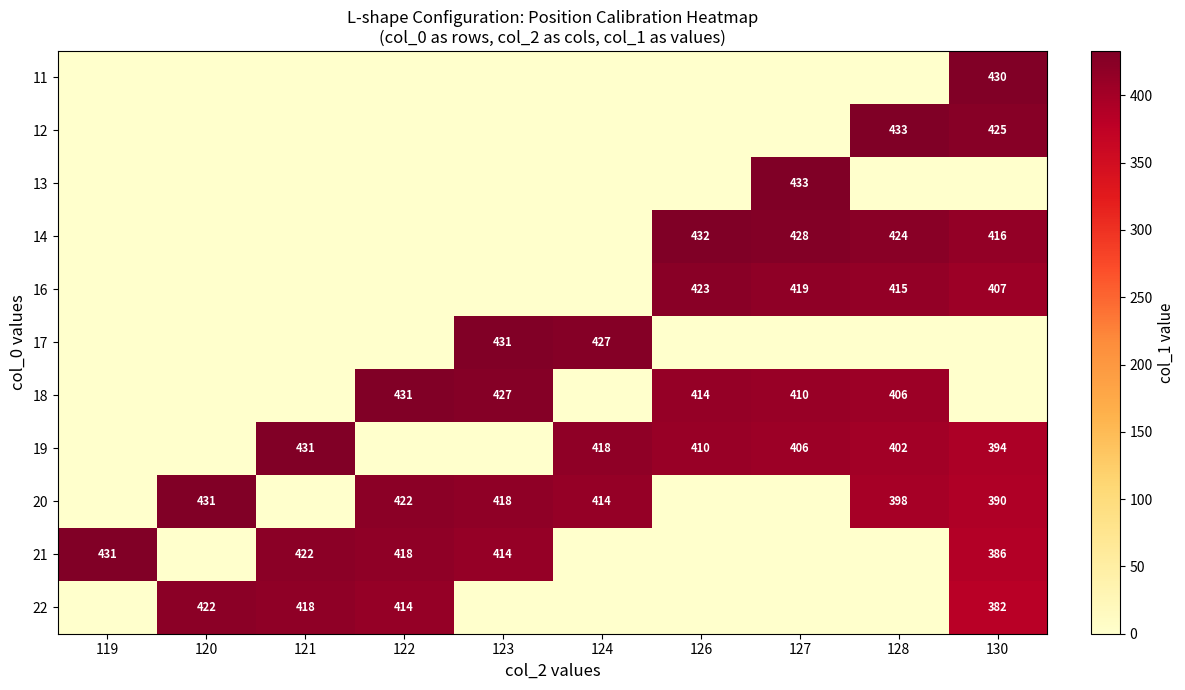

Is it true that 22 equals 422 at 120?

True